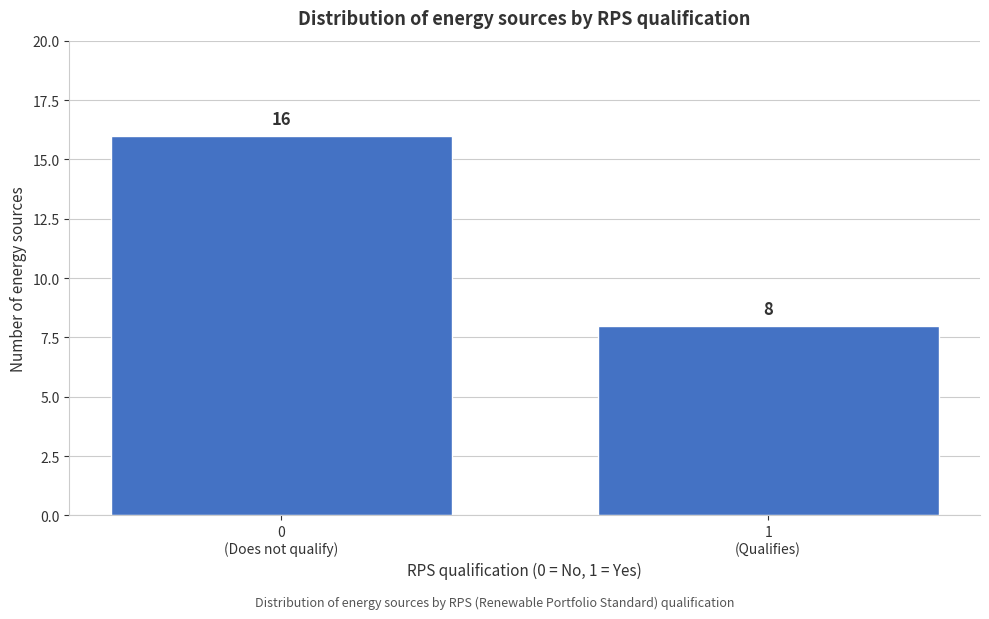

Reading left to right, what are all the values shown in this chart?

16	8